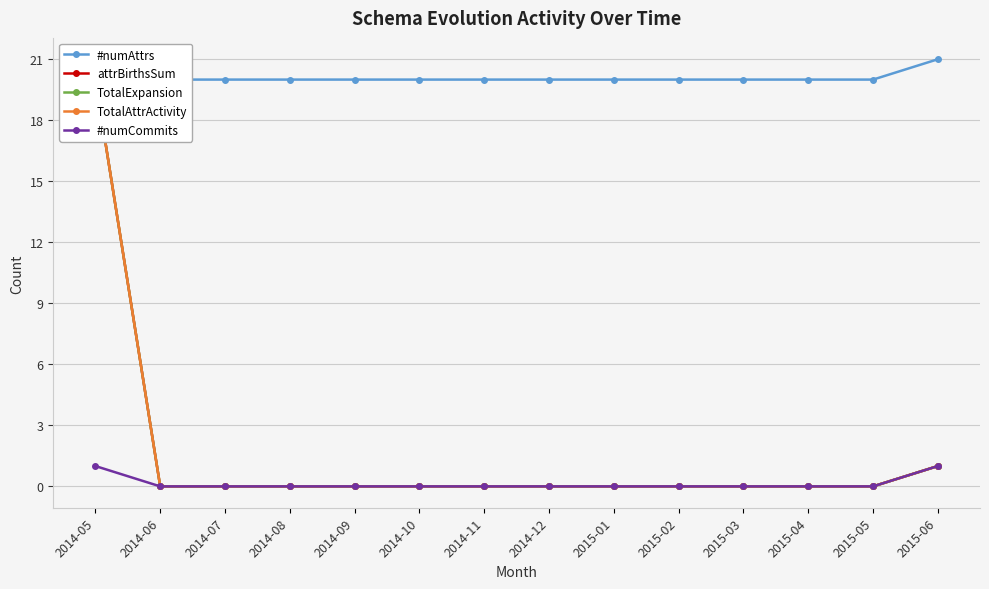

Which series has the largest range (max minus min)?

attrBirthsSum